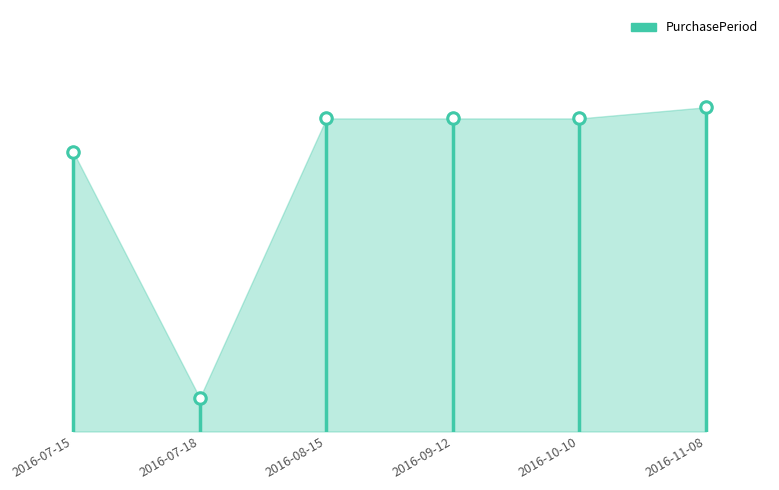

What is the change in value from 2016-10-10 to 2016-11-08?

+1